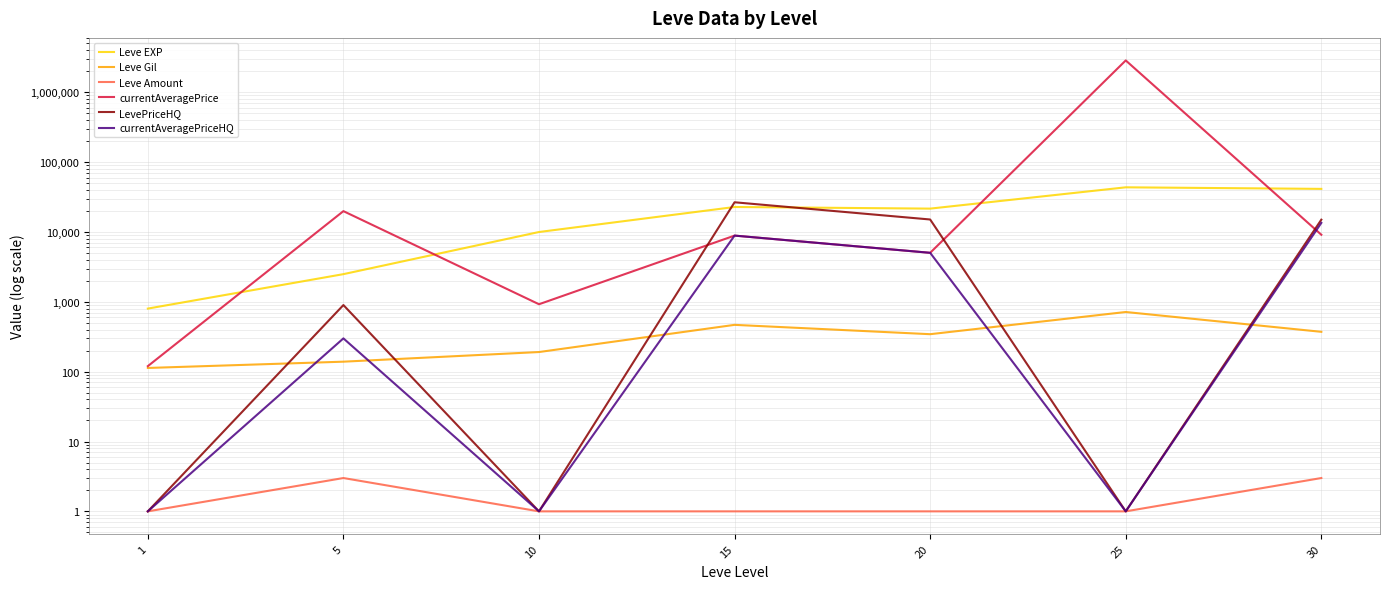

What is the total value across all series at 15?

67634.0